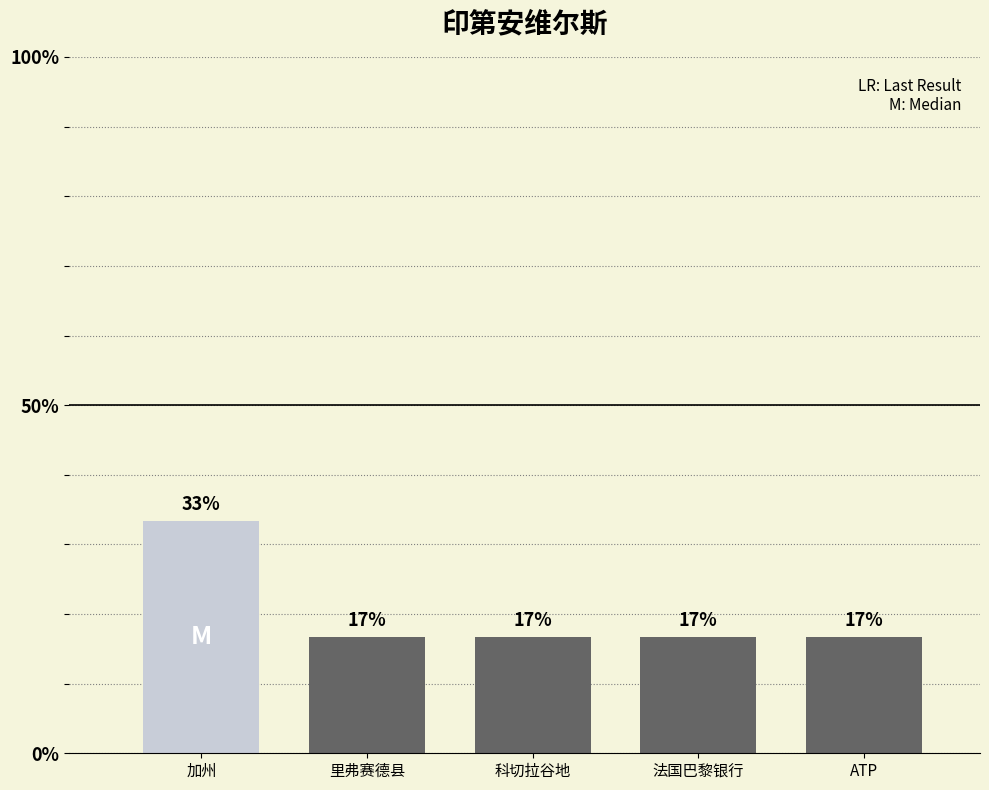

Are the bars horizontal?

No